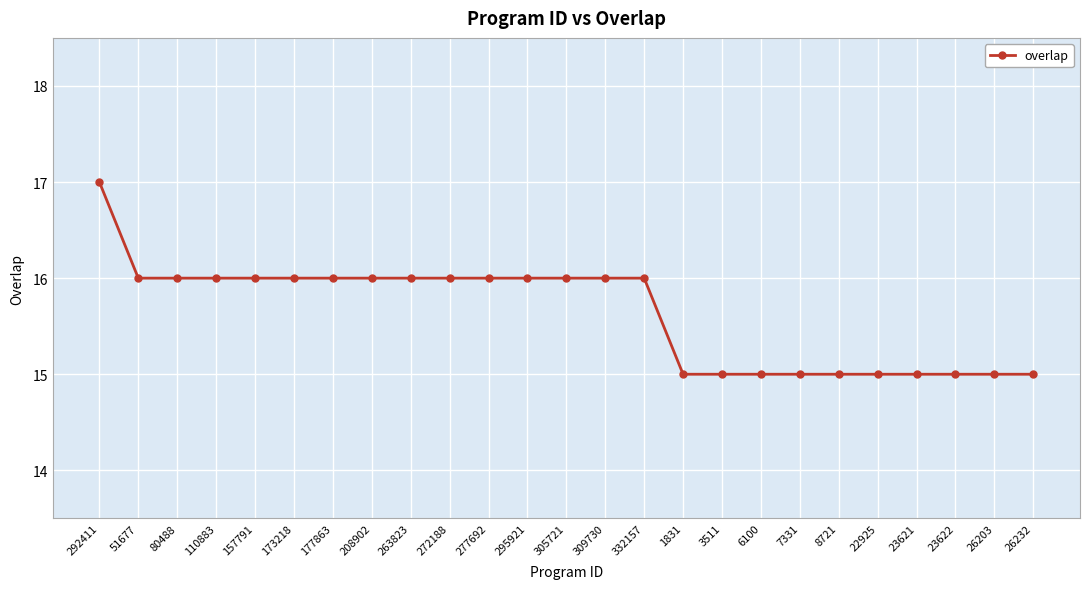

Approximately how many times larger is the value at 295921 compared to 8721?

1.1